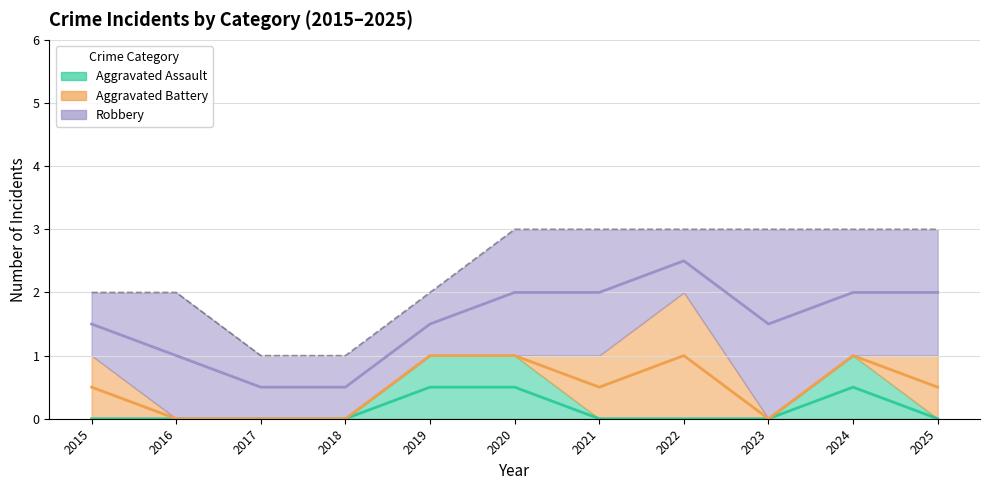

How many positive values does the Aggravated Assault series have?

3